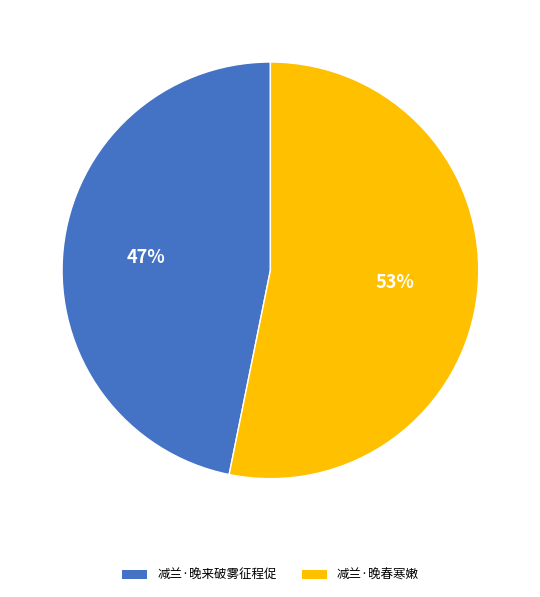

Is the sum of 减兰·晚春寒嫩 and 减兰·晚来破雾征程促 greater than half?

Yes